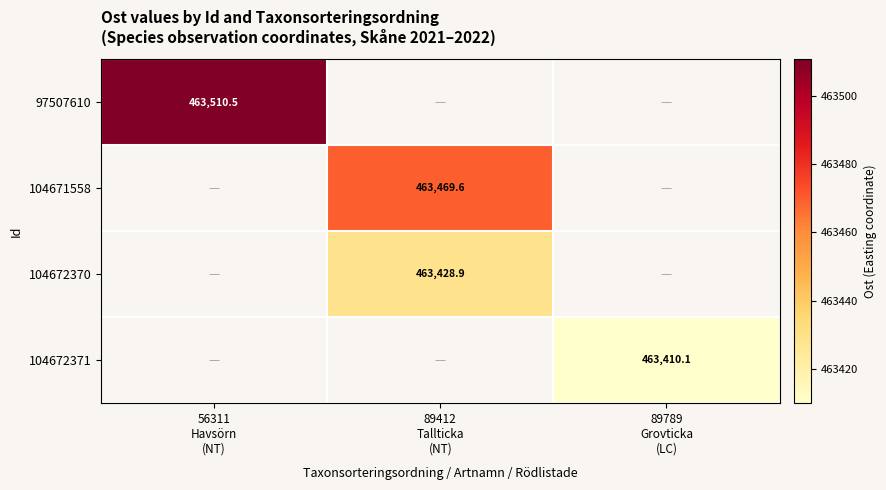

List the labels in order of 104671558 value, largest first.

56311 Havsörn (NT), 89412 Tallticka (NT), 89789 Grovticka (LC)